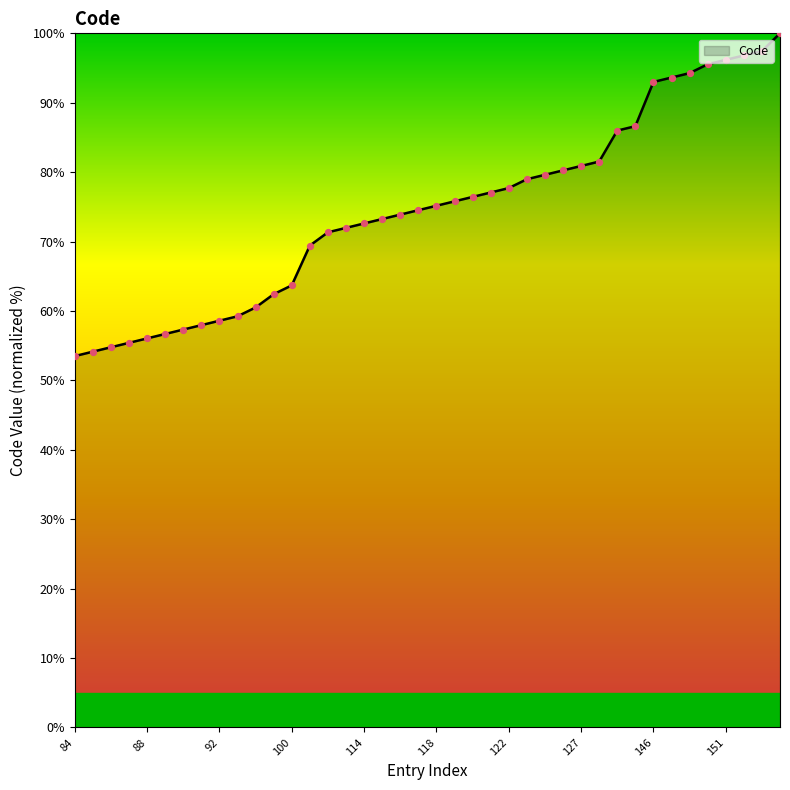

What is the difference between the maximum and minimum values?

46.5